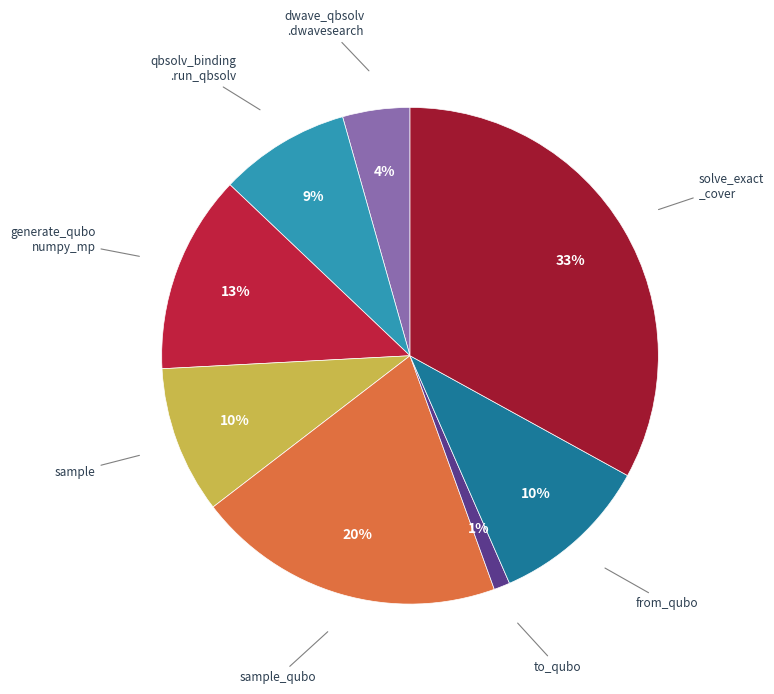

Count the number of slices in the pie.

8